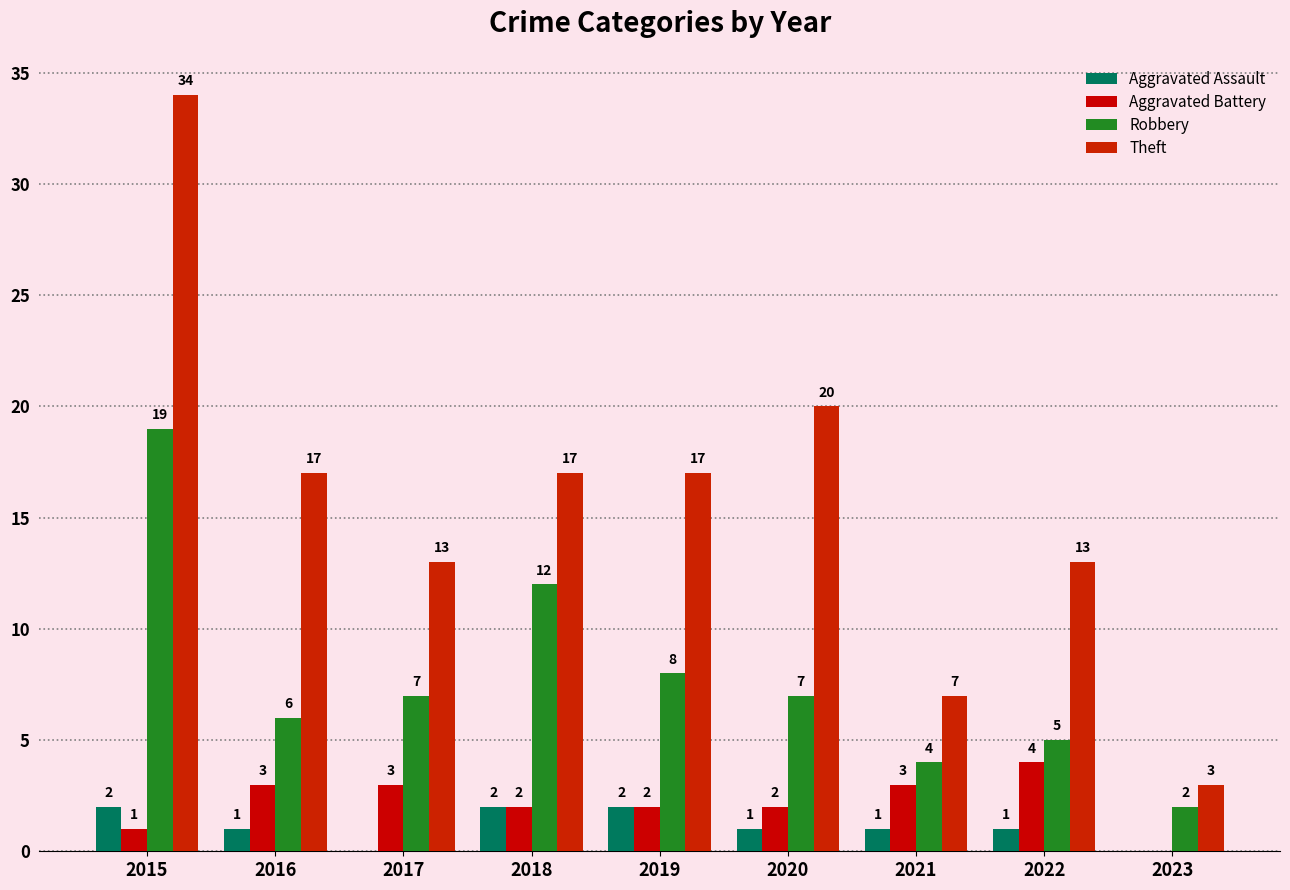

Rank the categories by Aggravated Assault value from lowest to highest.

2017, 2023, 2016, 2020, 2021, 2022, 2015, 2018, 2019